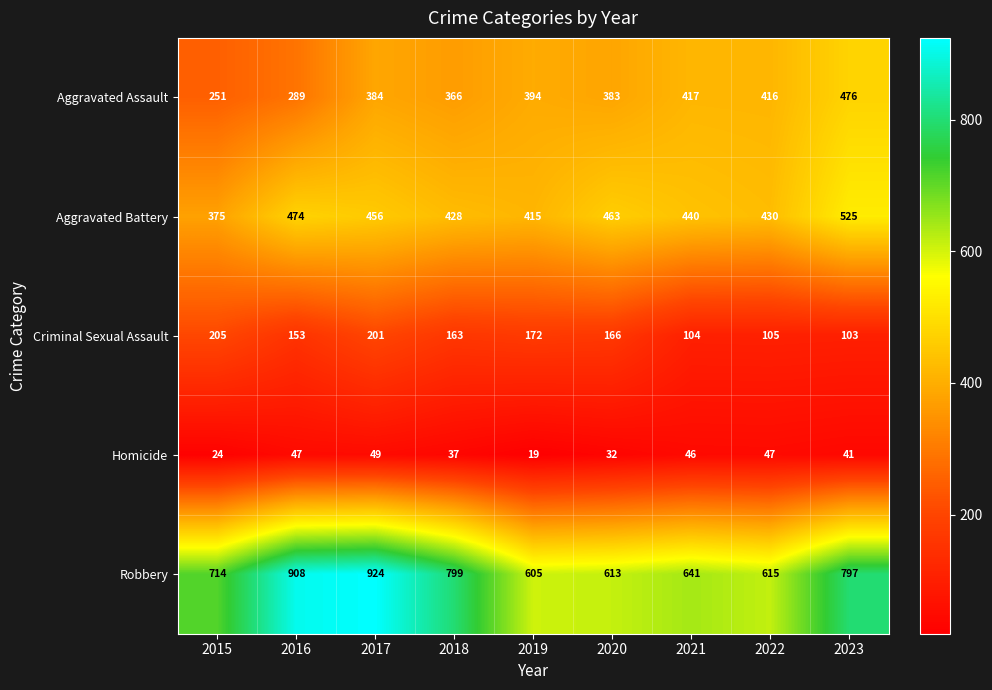

Read the Aggravated Battery value at 2018, to the nearest 5.

430